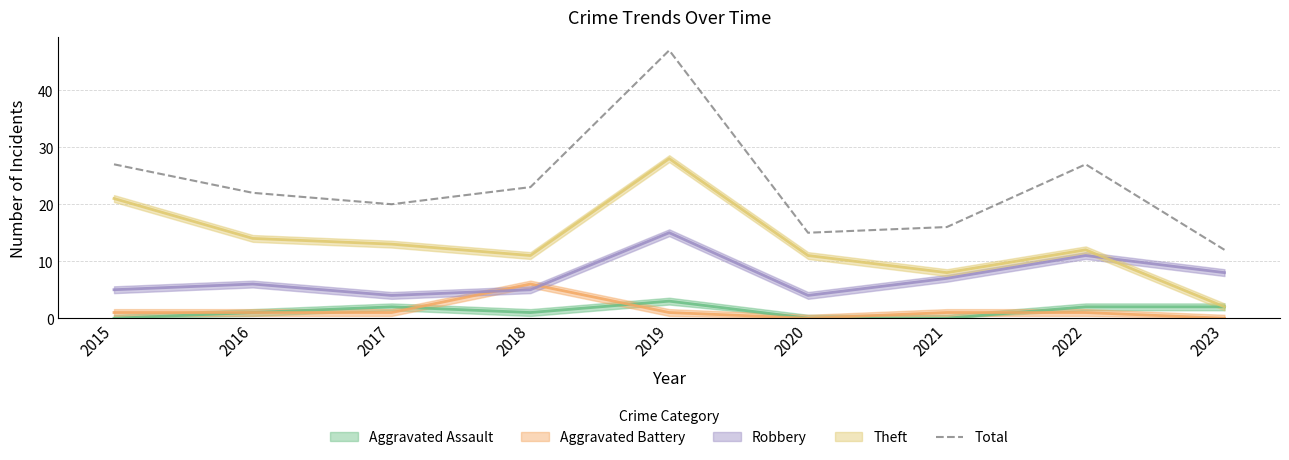

Does the chart have visible grid lines?

Yes